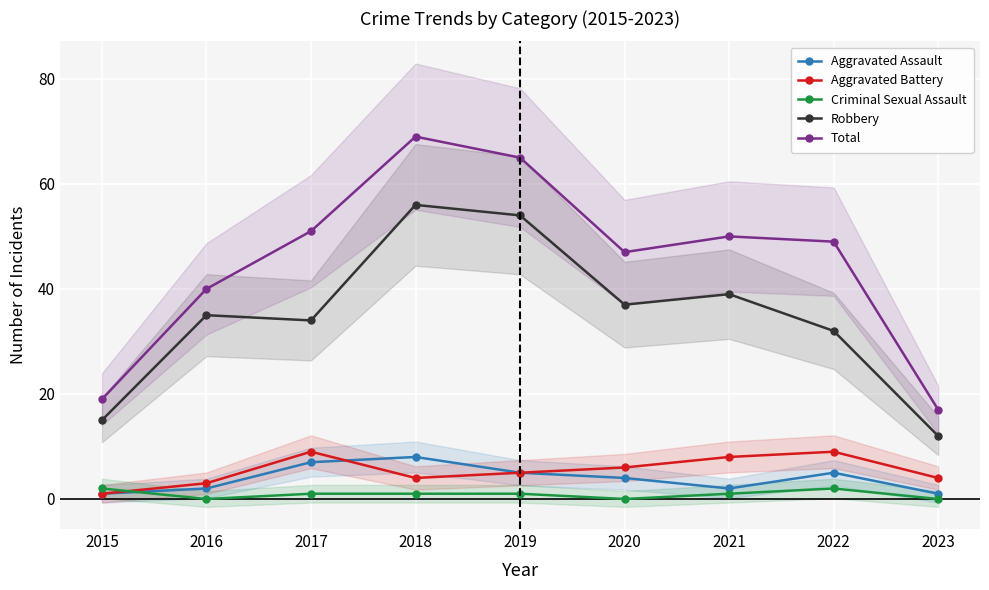

At 2023, list the series in order from largest to smallest.

Total, Robbery, Aggravated Battery, Aggravated Assault, Criminal Sexual Assault